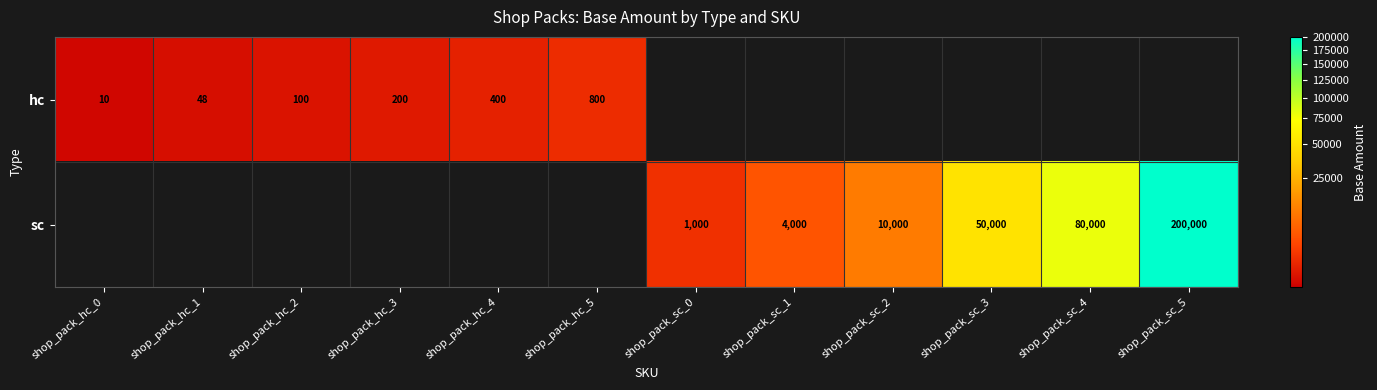

The sc series shows 50000 at shop_pack_sc_3. True or false?

True